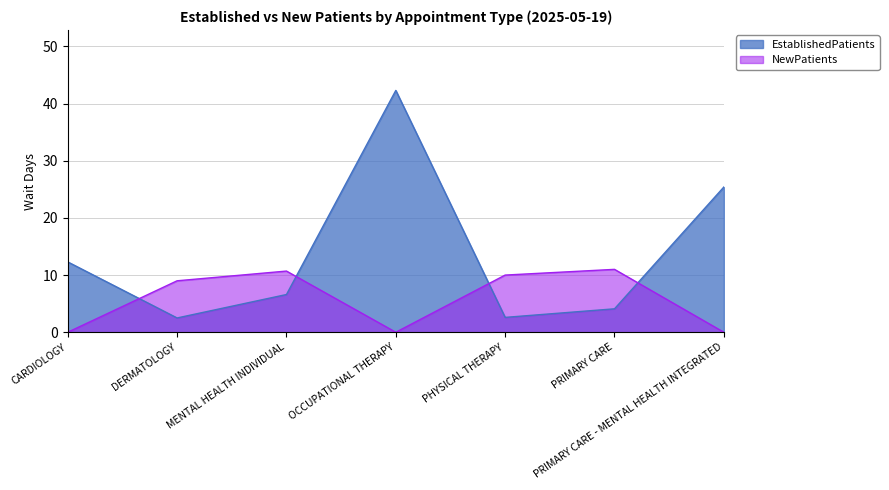

How many lines are shown in the chart?

2